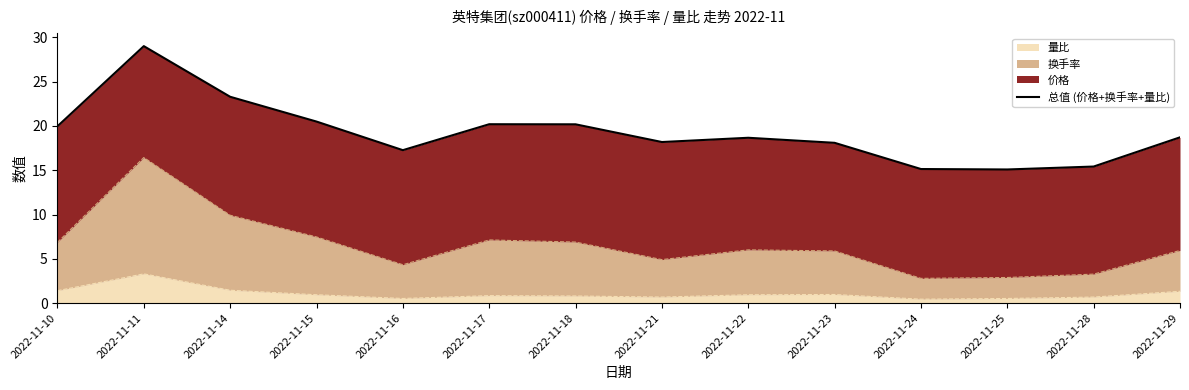

What is the change in value from 2022-11-15 to 2022-11-22?

-1.8